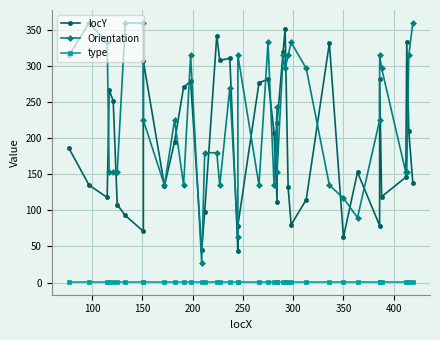

What is the difference between the maximum and minimum values in the Orientation series?

333